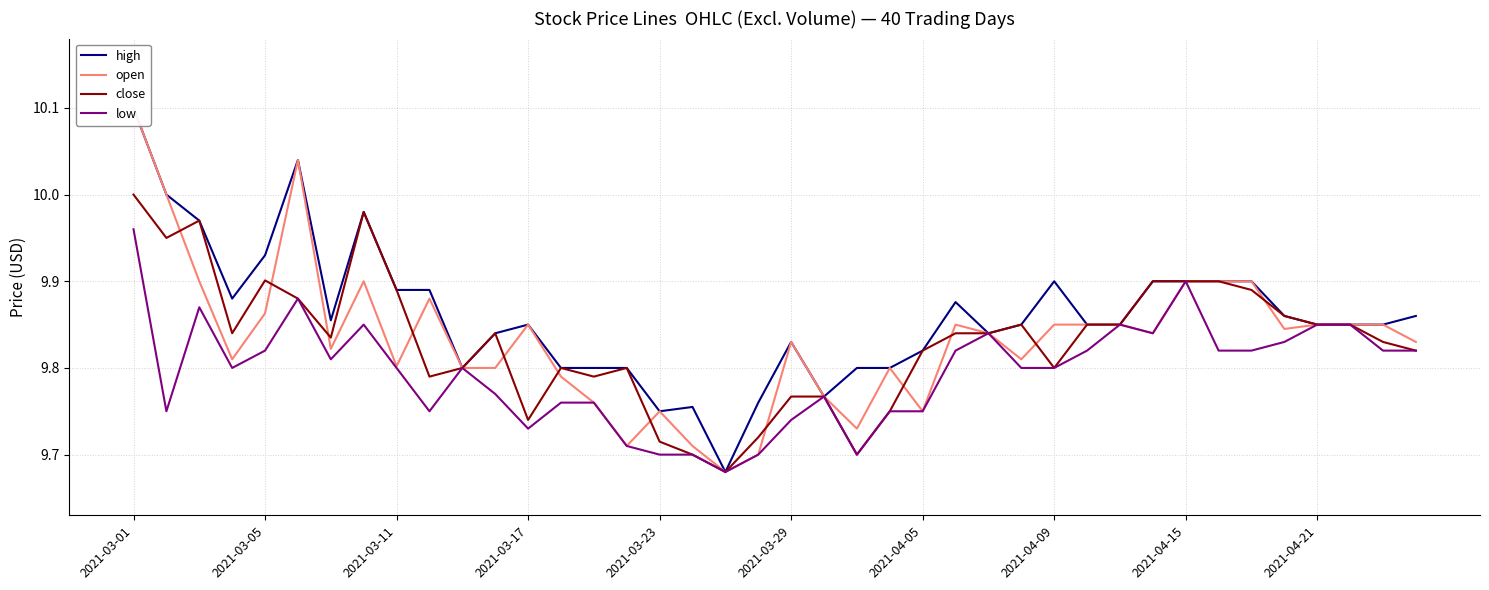

Which series has the largest range (max minus min)?

high